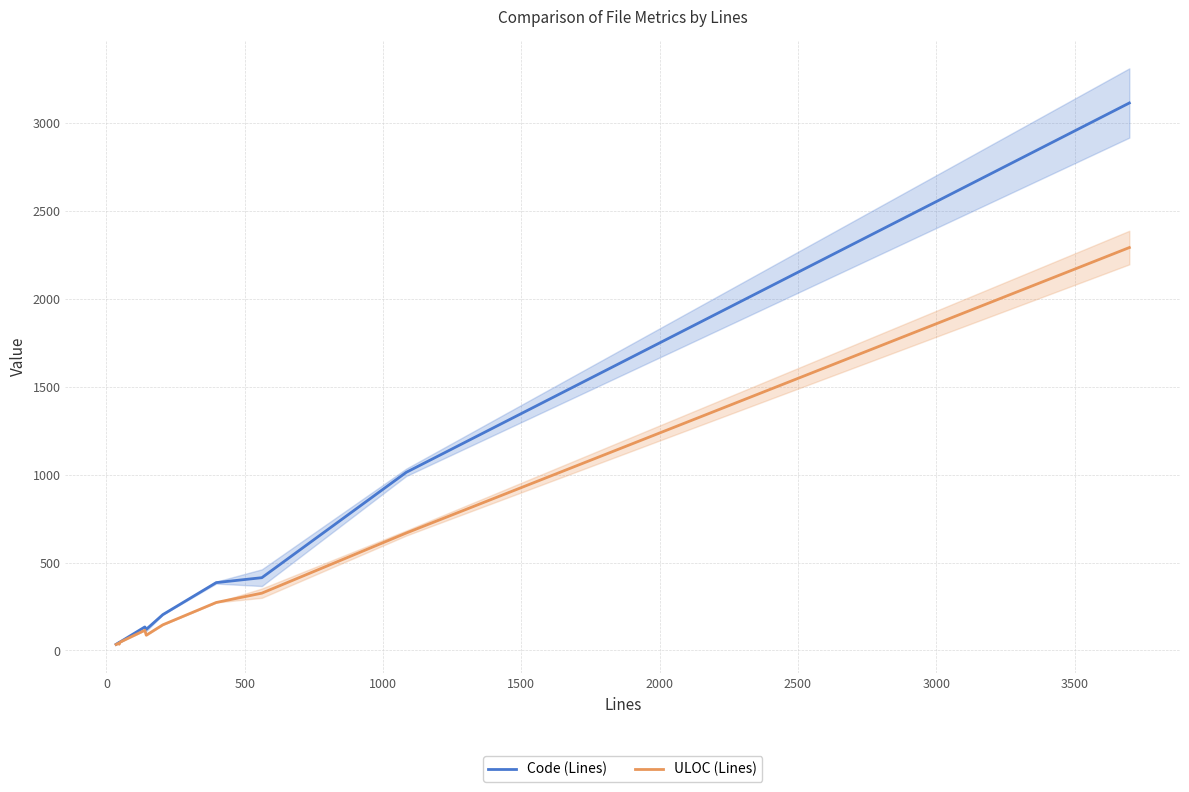

What is the spread (max minus min) of values at 1500?

19